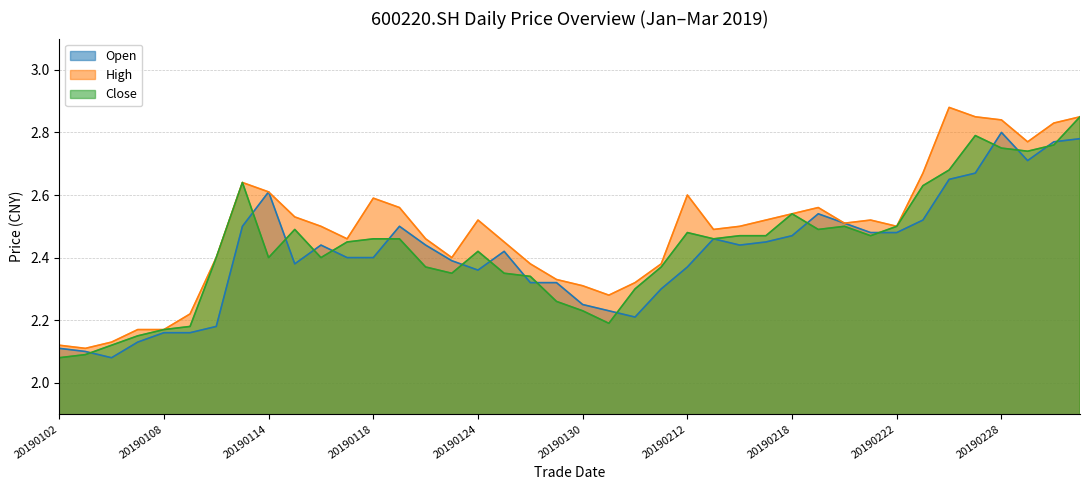

How many interior local peaks does the close series have?

7